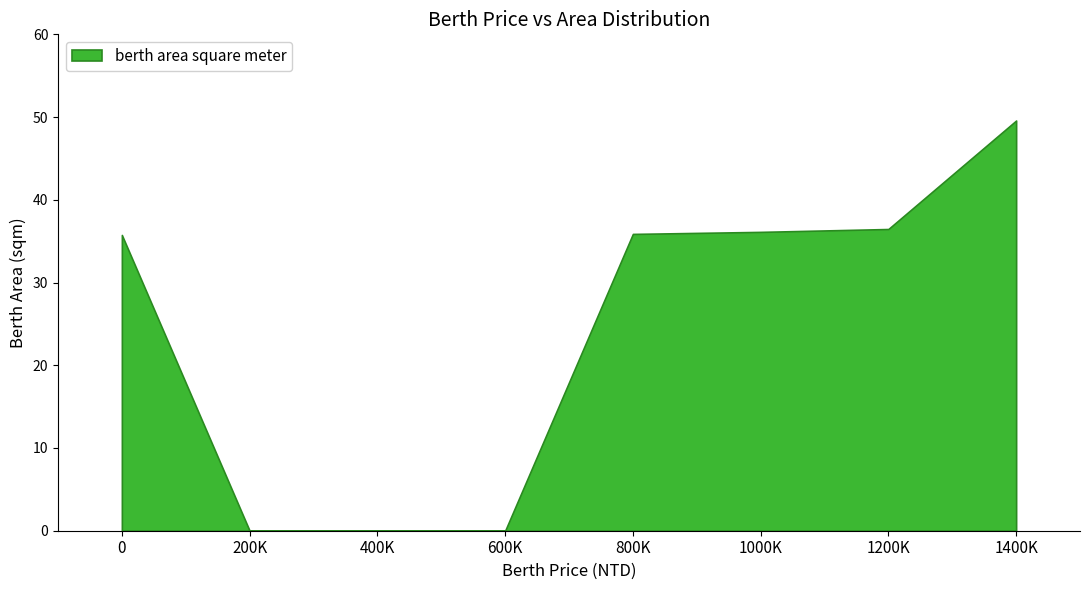

How many lines are shown in the chart?

1